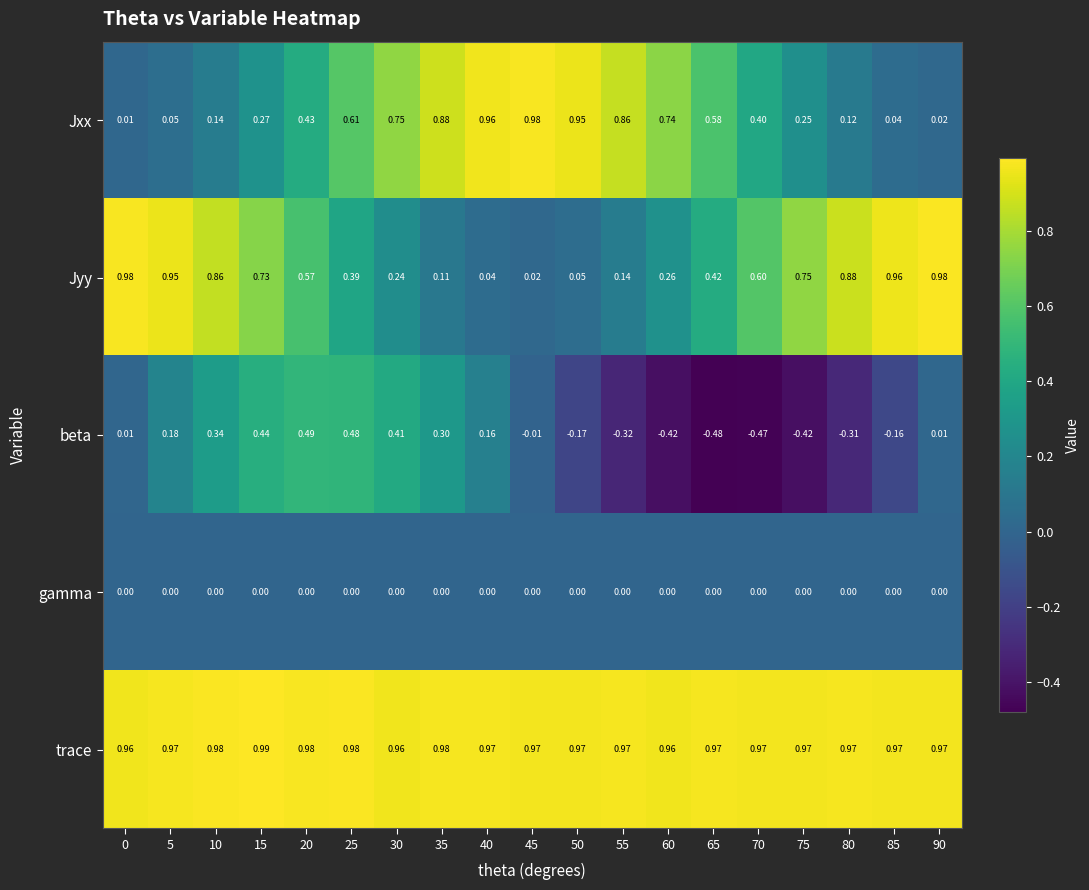

Is the value of beta at 35 greater than the value of gamma at 90?

Yes